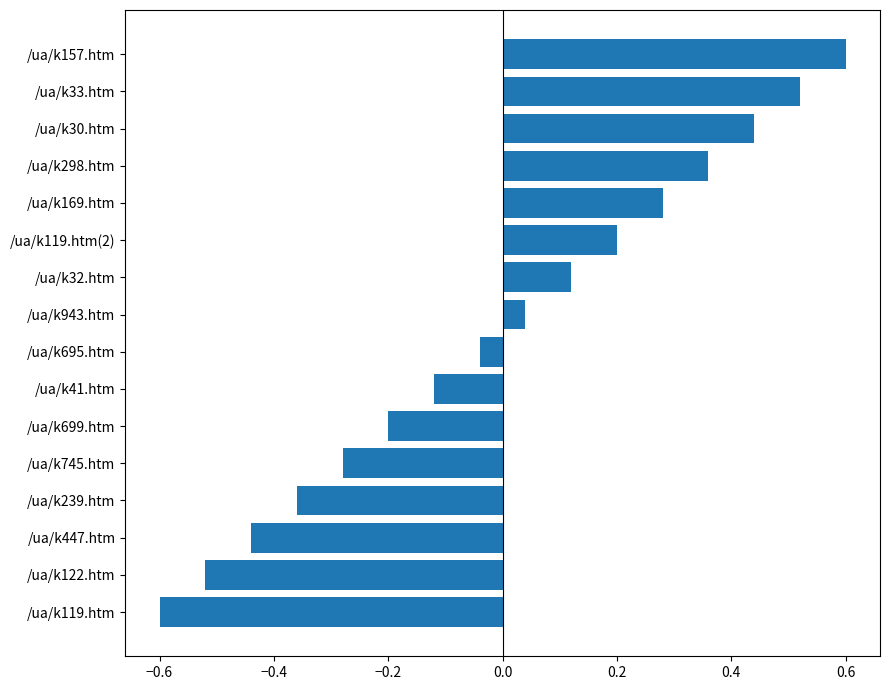

Between /ua/k298.htm and /ua/k239.htm, which is larger?

/ua/k298.htm